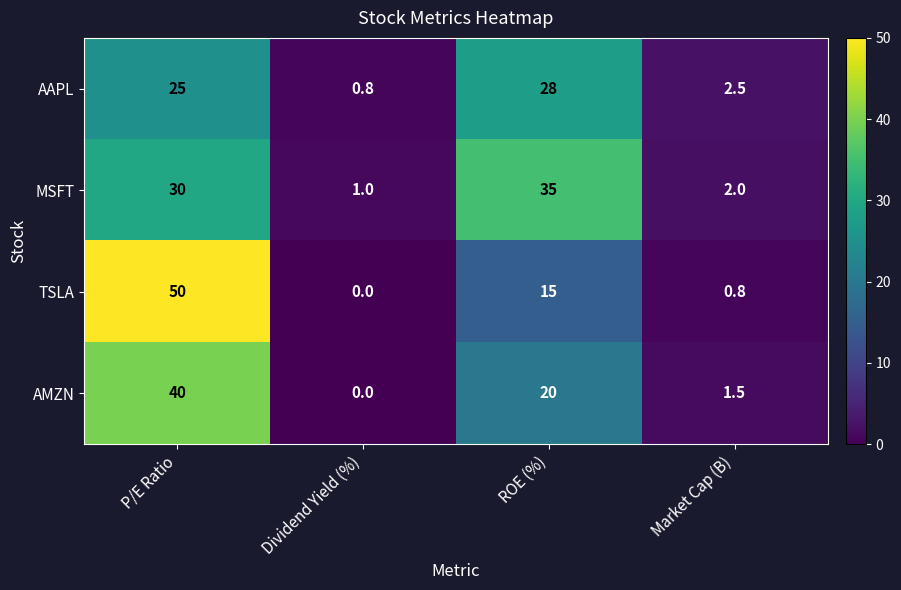

At P/E Ratio, list the series in order from smallest to largest.

AAPL, MSFT, AMZN, TSLA